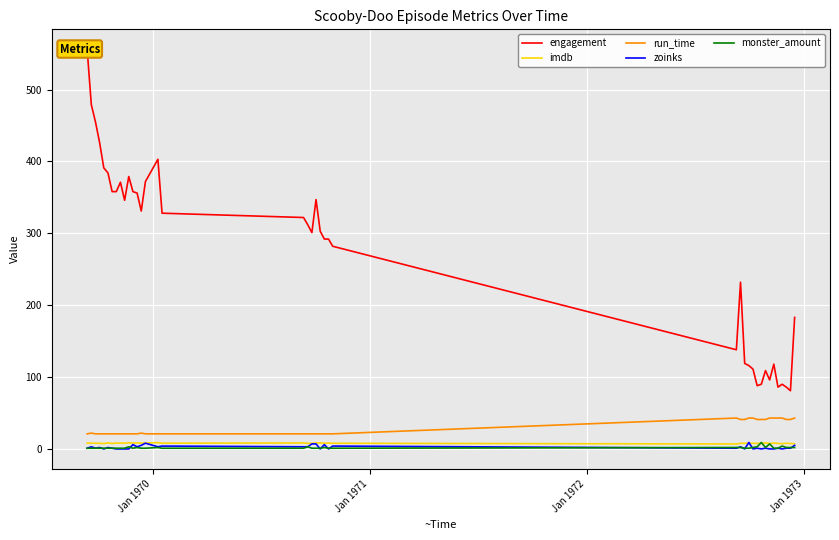

What is the difference between the second highest and minimum values in the engagement series?

398.0